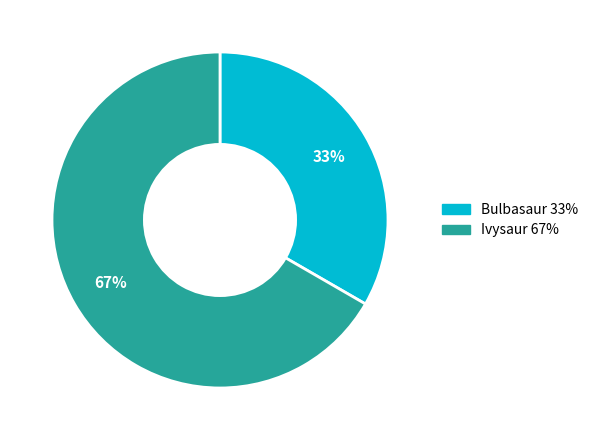

Is it true that Bulbasaur is 22% of the pie?

False